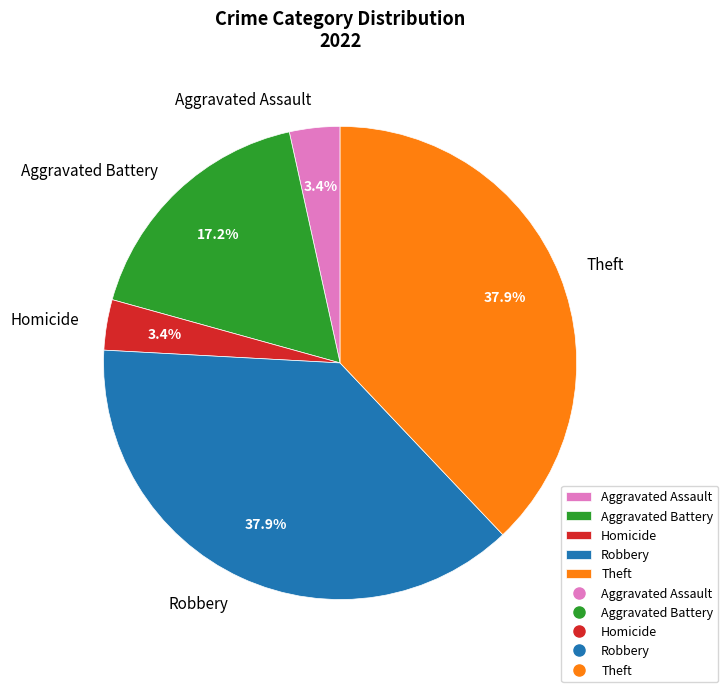

To the nearest percent, what is the average slice percentage?

20%